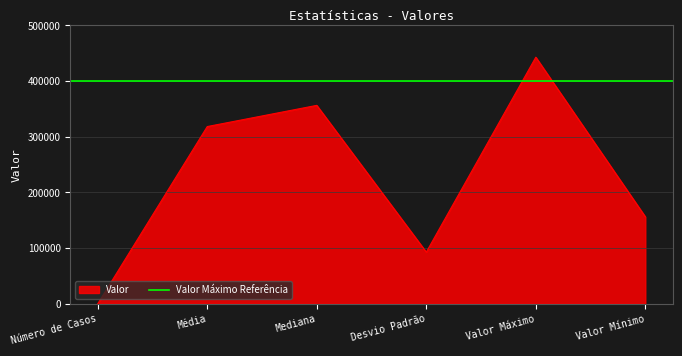

Which has a higher value, Valor Máximo or Desvio Padrão?

Valor Máximo